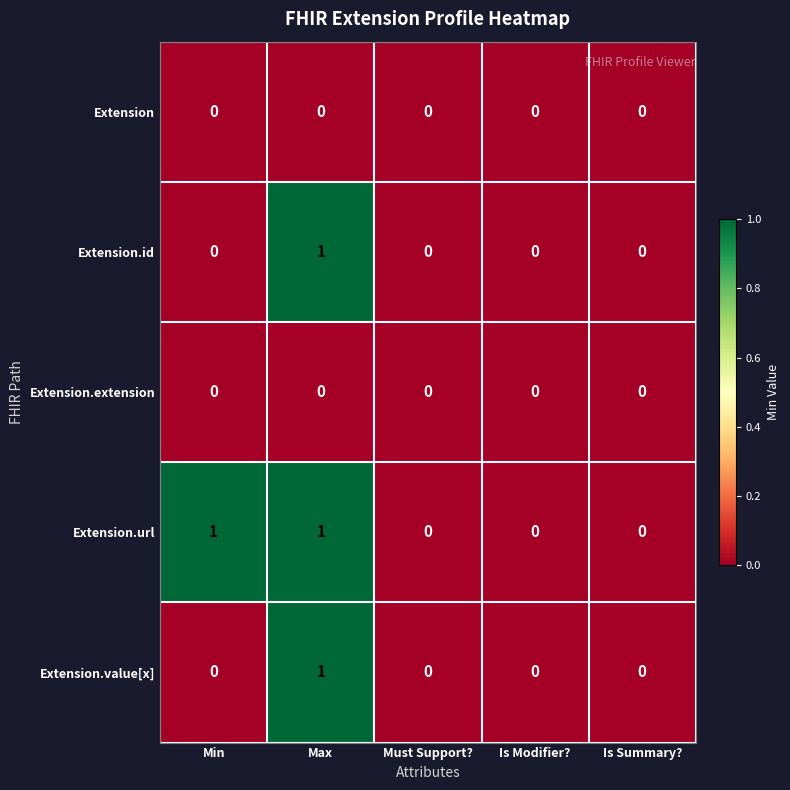

The value of Extension.value[x] at Must Support? is -1. True or false?

False